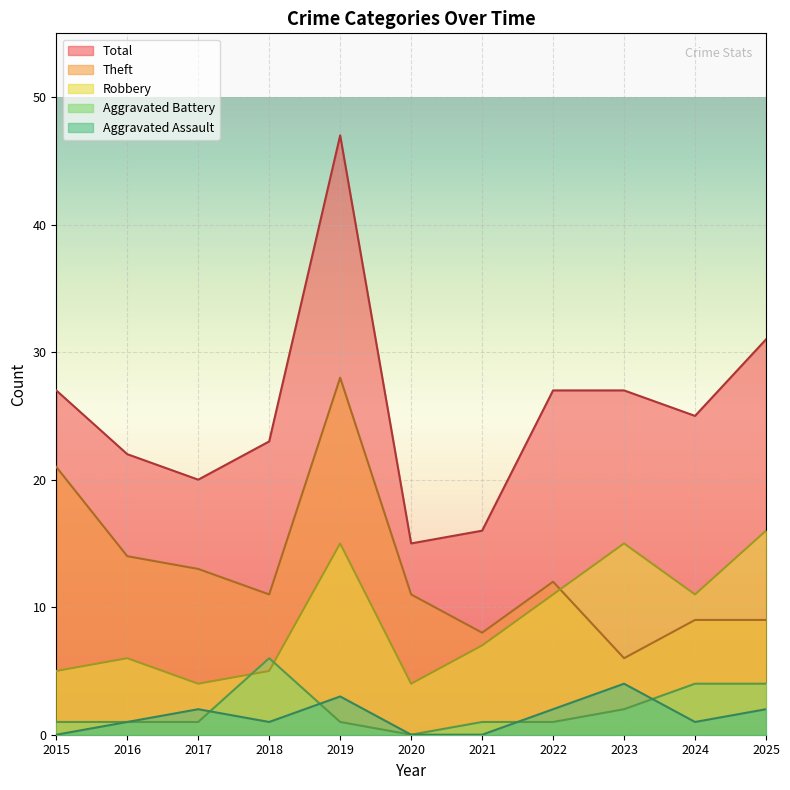

Which series ends up on top after the final intersection of Robbery and Theft?

Robbery